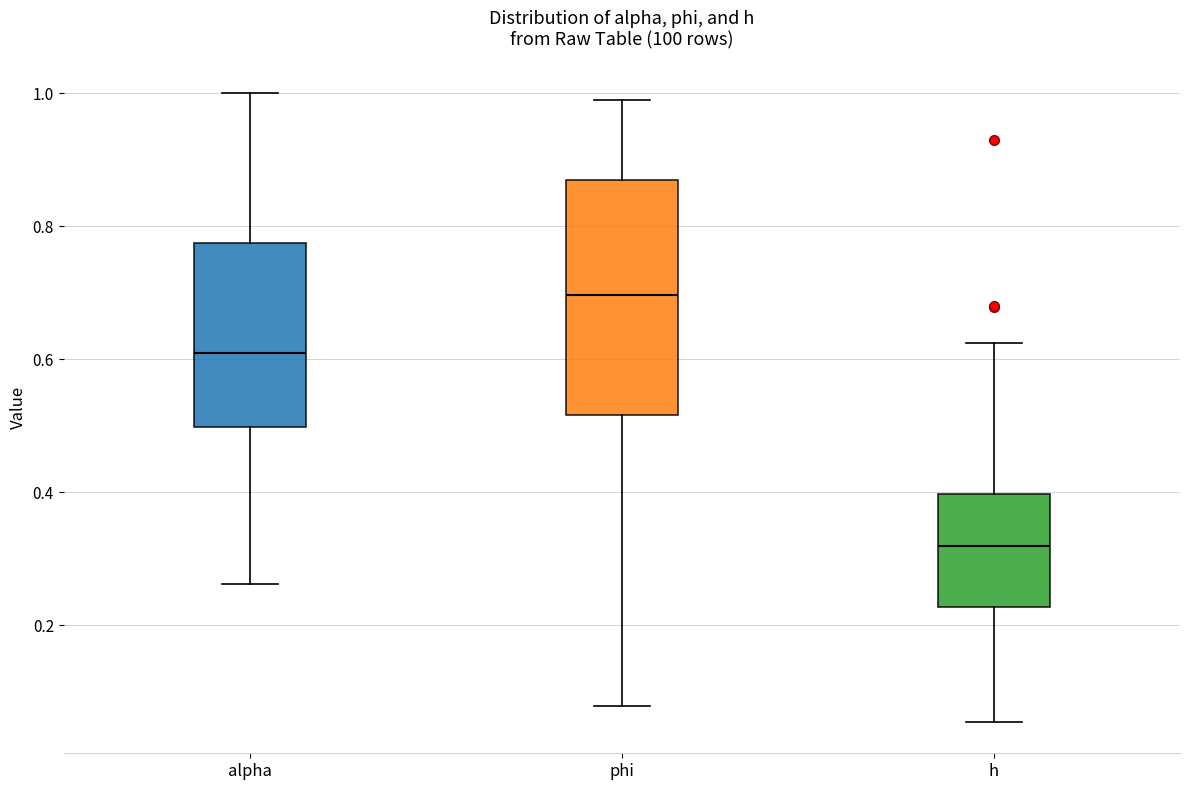

Reading left to right, transcribe this box plot: for each box, give where its median line is, the range the box spans, and where its two whiskers end, as read against the y-axis. The values are not printed on the chart, so give them approximately, as read against the axis.

alpha: median 0.62, box 0.50 to 0.78, whiskers 0.26 to 1.00
phi: median 0.70, box 0.52 to 0.86, whiskers 0.08 to 1.00
h: median 0.32, box 0.22 to 0.40, whiskers 0.06 to 0.62